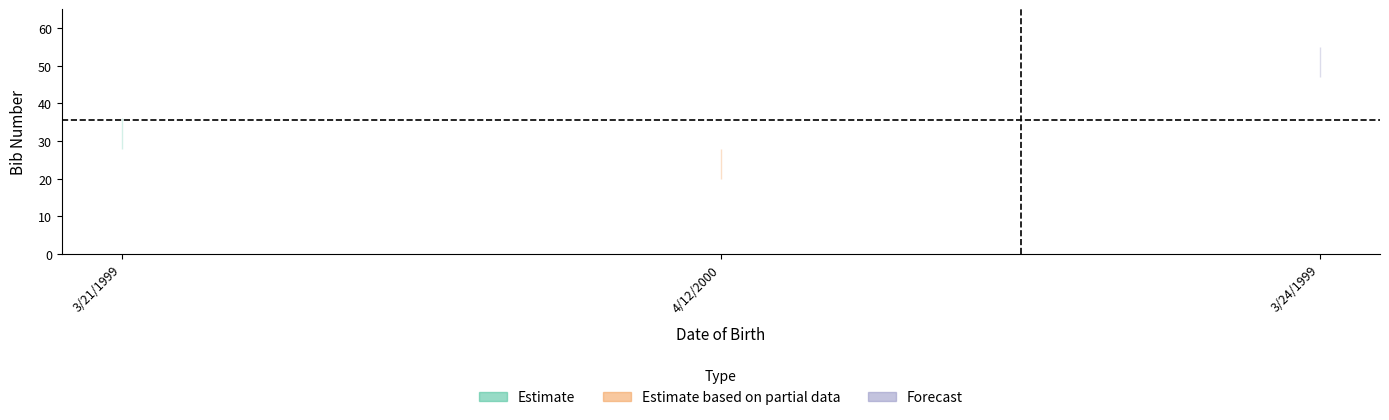

Where does the data first go above 32?

3/24/1999